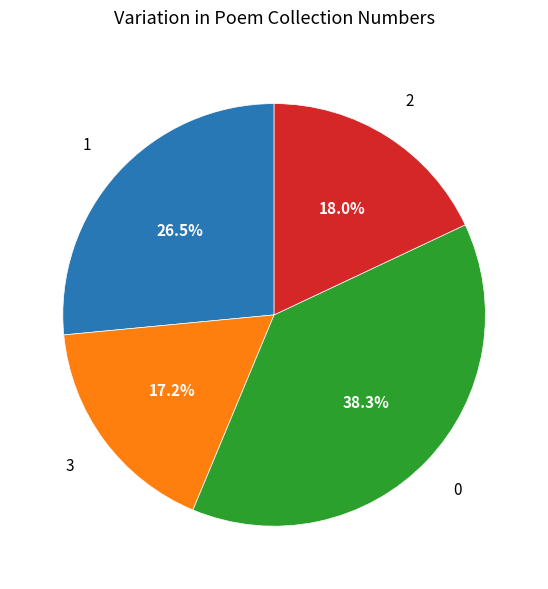

Is there any slice that represents more than half of the pie?

No